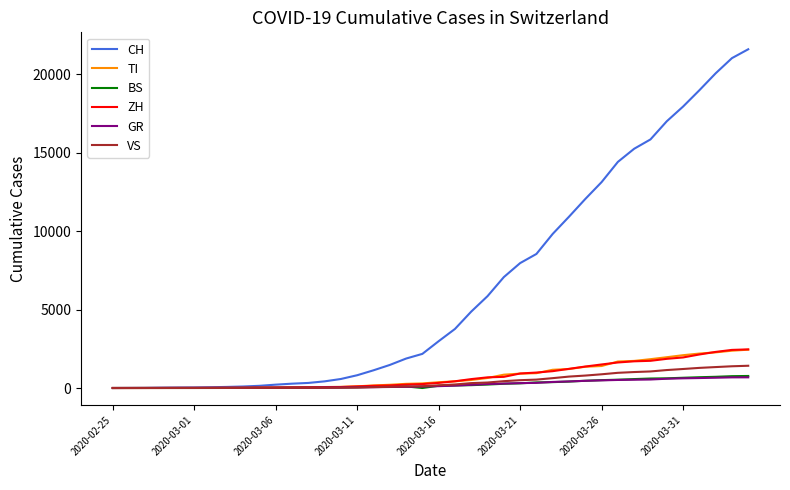

At how many categories does at least one series exceed 20186?

2